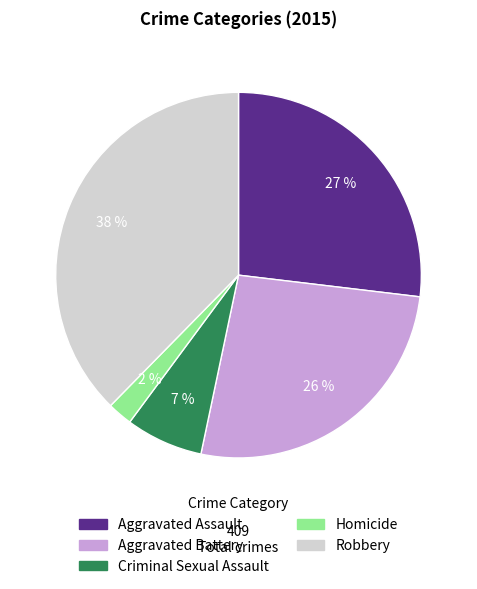

Do Aggravated Battery and Criminal Sexual Assault together represent more than half of the pie?

No